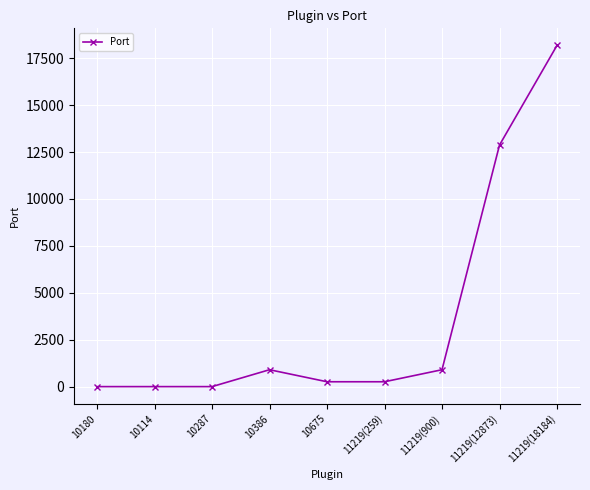

What is the value of the 9th point from the left?

18184